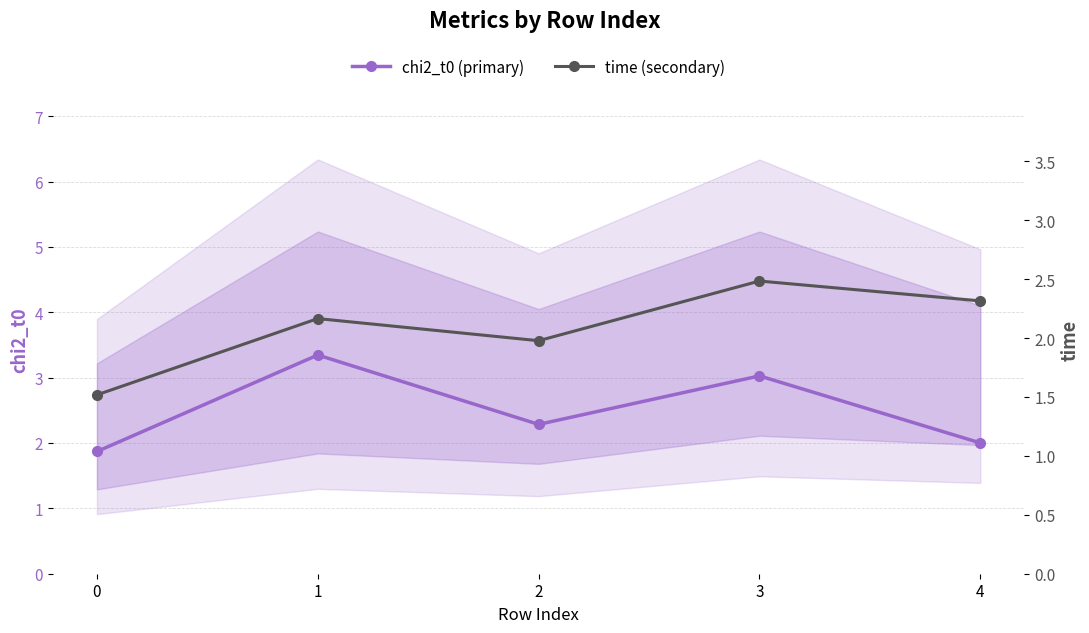

How many distinct data groups are displayed?

2